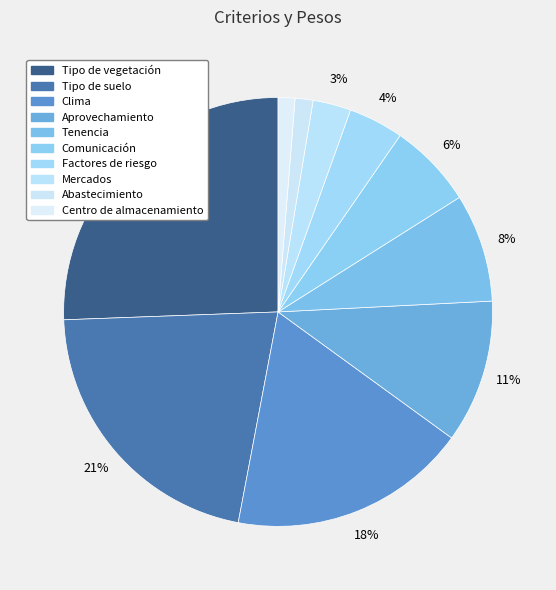

The Aprovechamiento slice represents 22% of the pie. True or false?

False